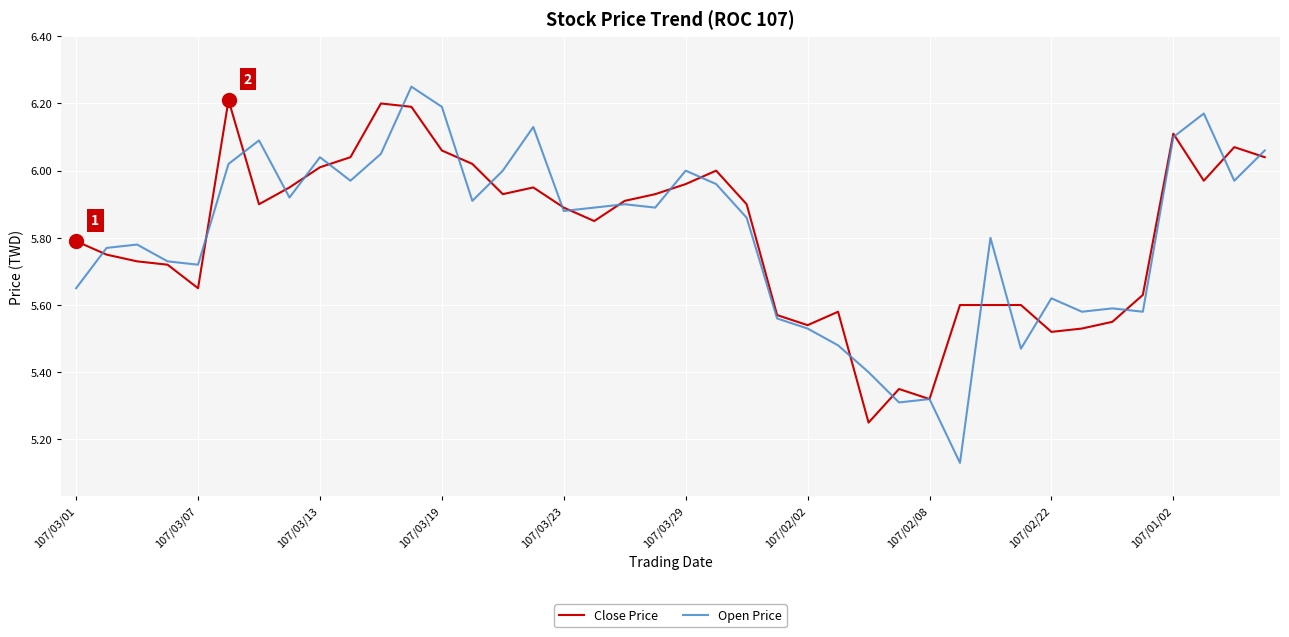

What is the average value of the Open Price series?

5.8